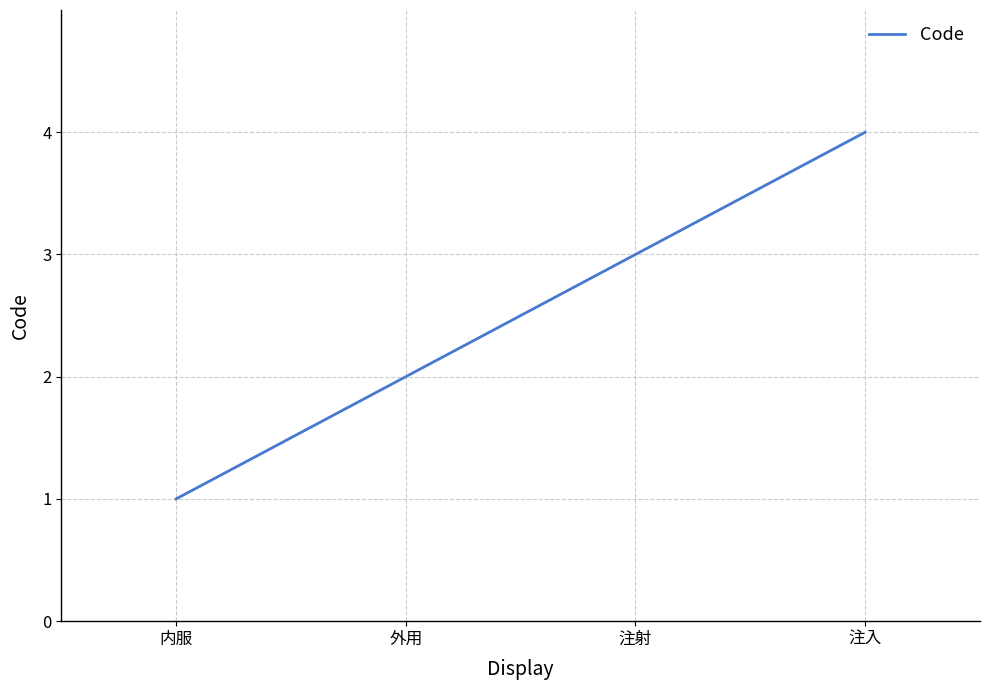

True or false: the data shows 1 at 内服.

True